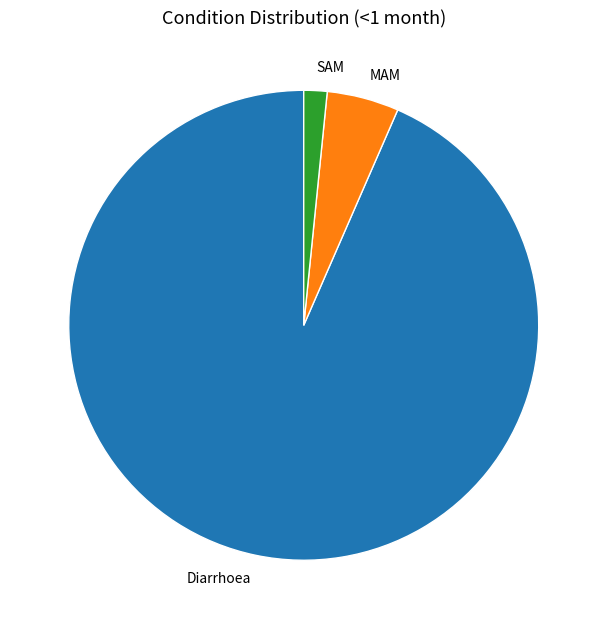

Is the sum of MAM and Diarrhoea greater than half?

Yes